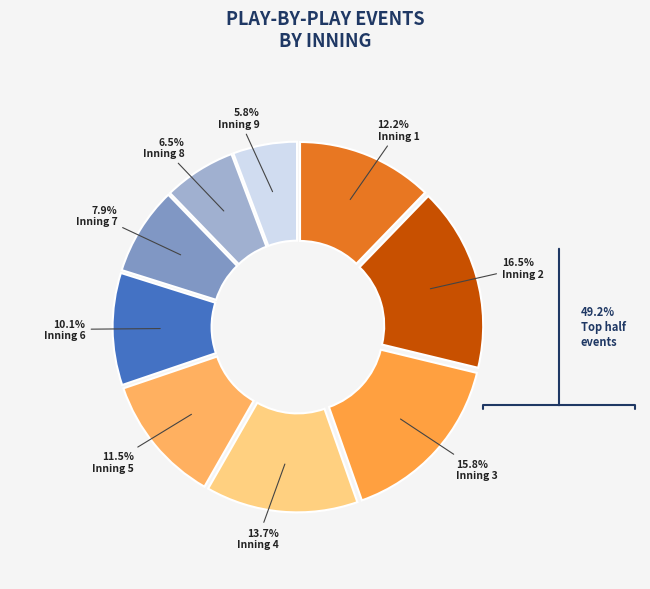

How many slices are in this pie chart?

9